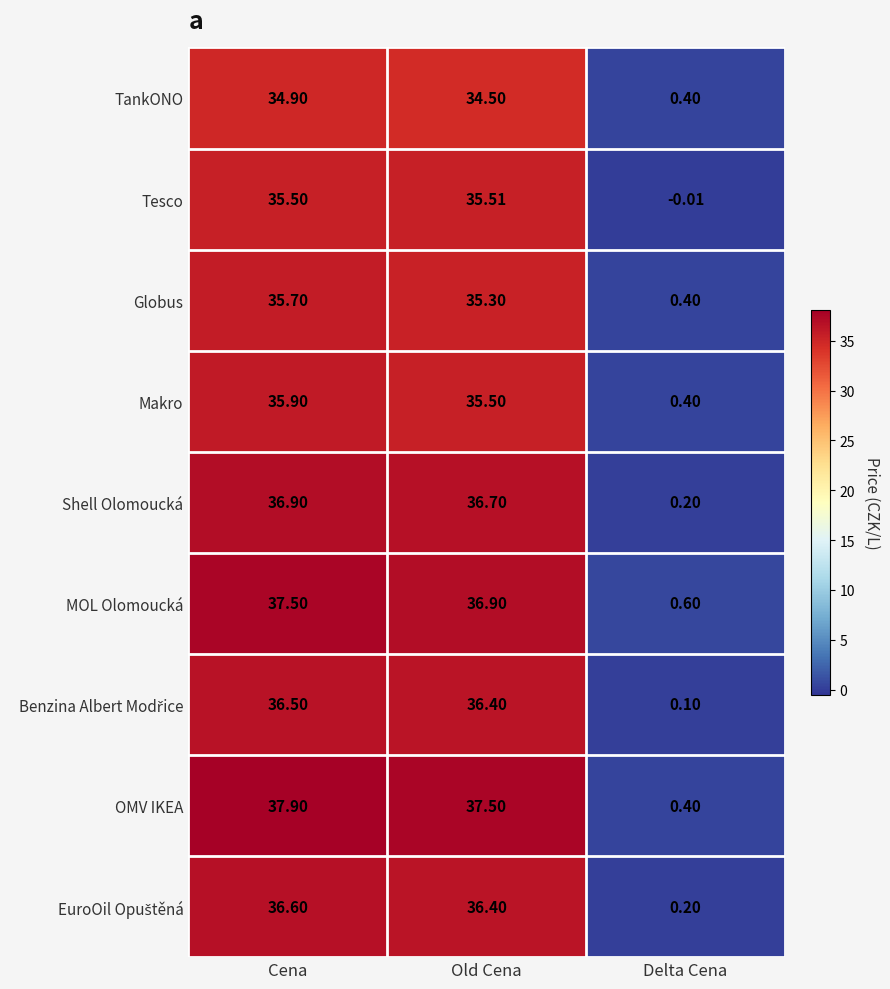

Which label corresponds to the smallest value in the chart?

Delta Cena